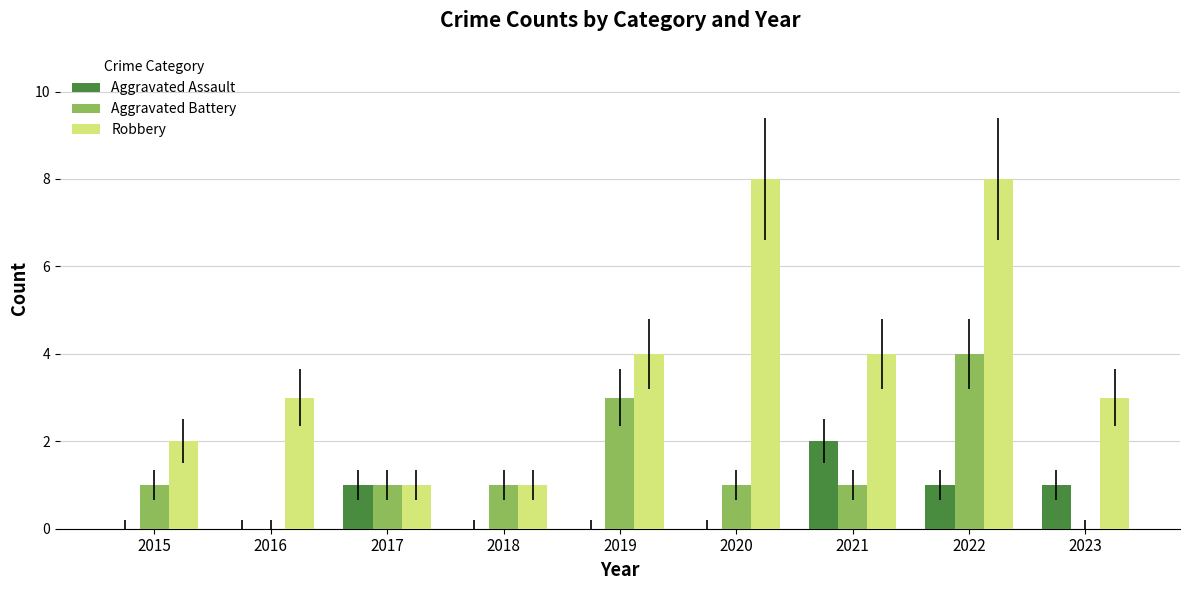

Which series has the largest total across all categories?

Robbery